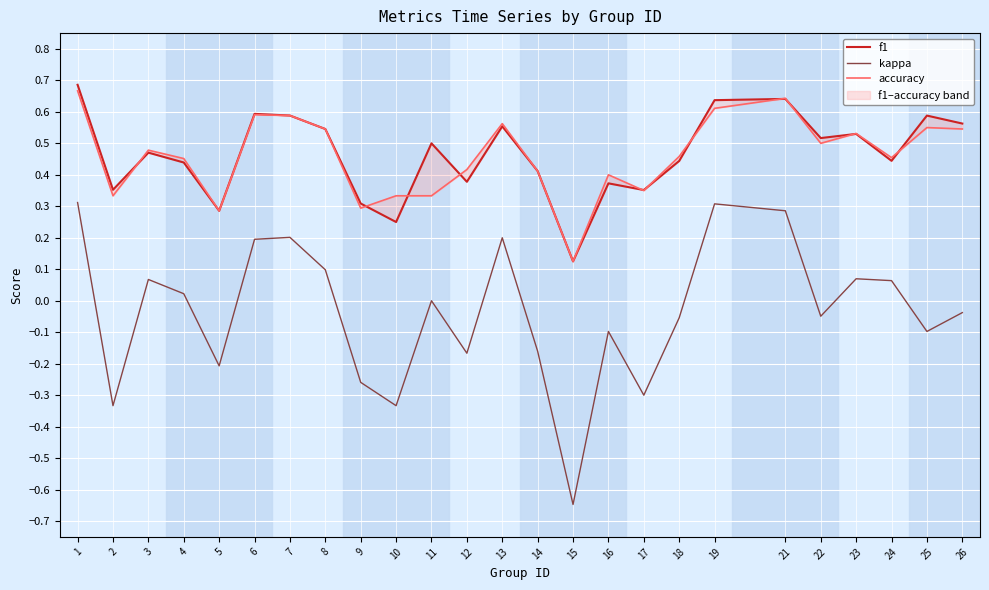

Reading right to left, list all the values displayed in this chart.

f1: 0.6	0.6	0.4	0.5	0.5	0.6	0.6	0.4	0.4	0.4	0.1	0.4	0.6	0.4	0.5	0.2	0.3	0.5	0.6	0.6	0.3	0.4	0.5	0.4	0.7
kappa: -0.0	-0.1	0.1	0.1	-0.0	0.3	0.3	-0.1	-0.3	-0.1	-0.6	-0.2	0.2	-0.2	0.0	-0.3	-0.3	0.1	0.2	0.2	-0.2	0.0	0.1	-0.3	0.3
accuracy: 0.5	0.6	0.5	0.5	0.5	0.6	0.6	0.5	0.3	0.4	0.1	0.4	0.6	0.4	0.3	0.3	0.3	0.5	0.6	0.6	0.3	0.5	0.5	0.3	0.7